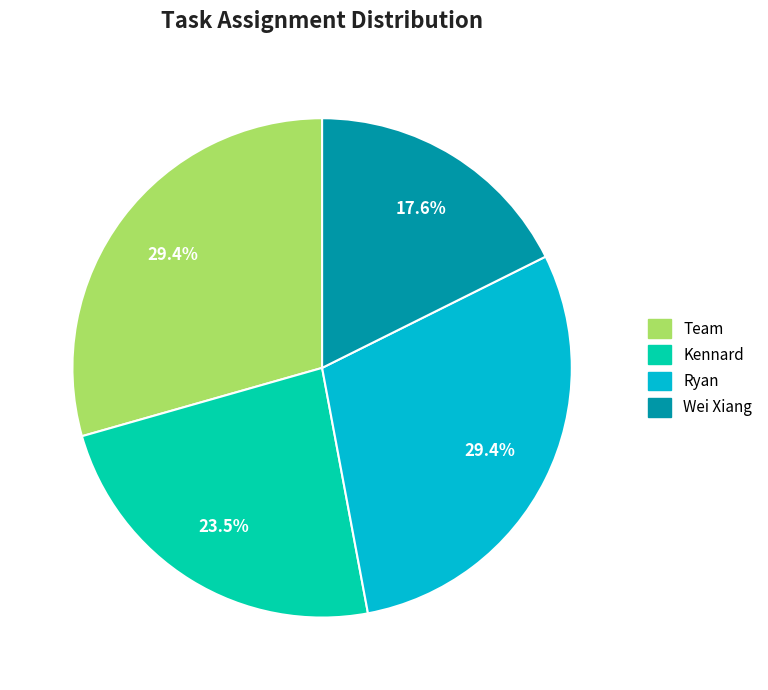

To the nearest percent, what is the difference between the Kennard and Ryan slice percentages?

6%